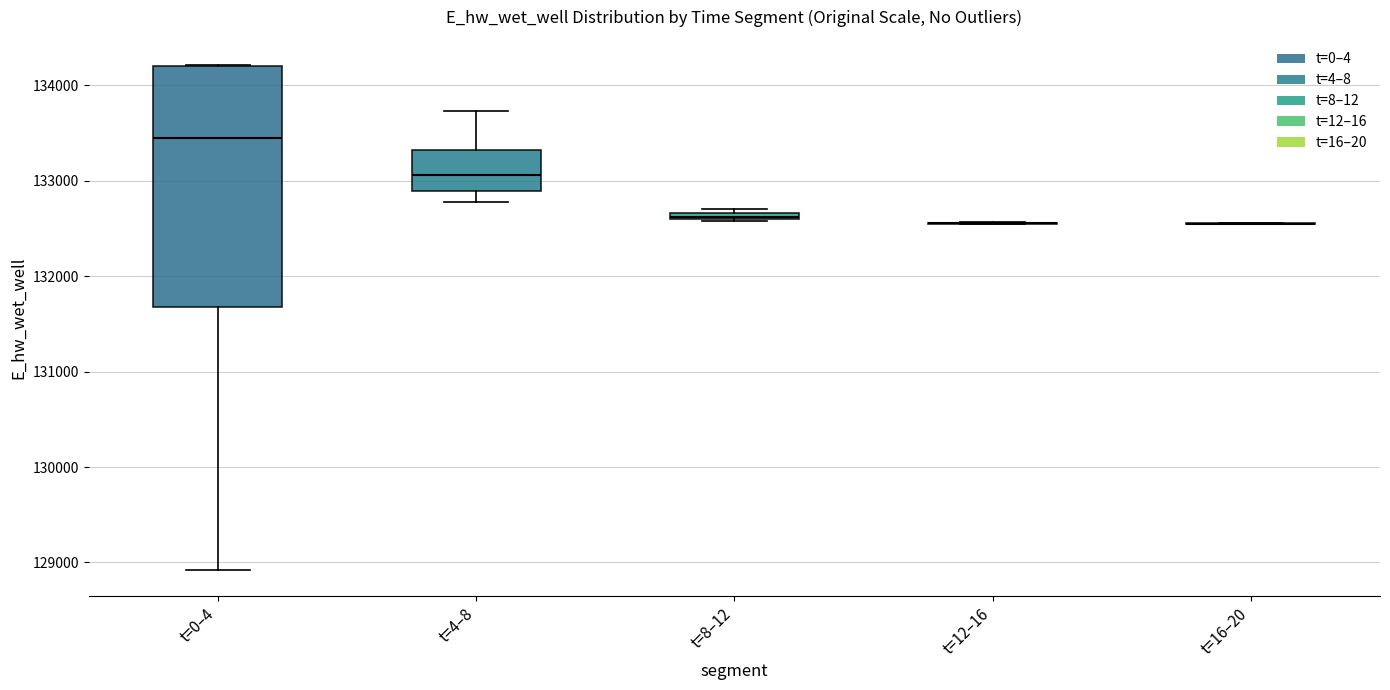

Which box is the tallest, from its lower edge to its upper edge?

t=0–4